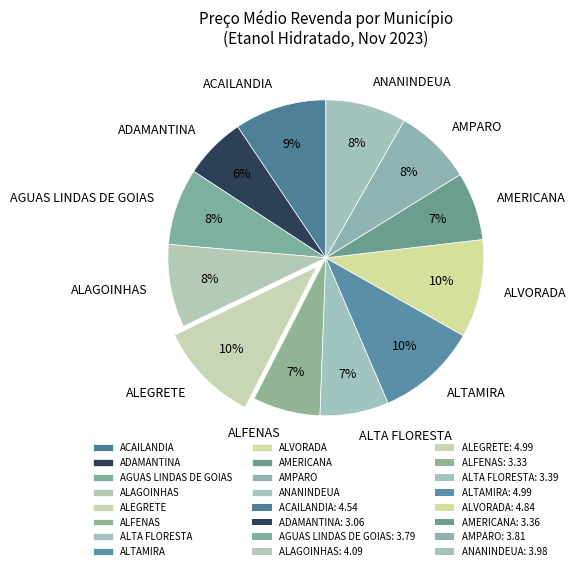

To the nearest percent, what percentage of the pie is AGUAS LINDAS DE GOIAS?

8%